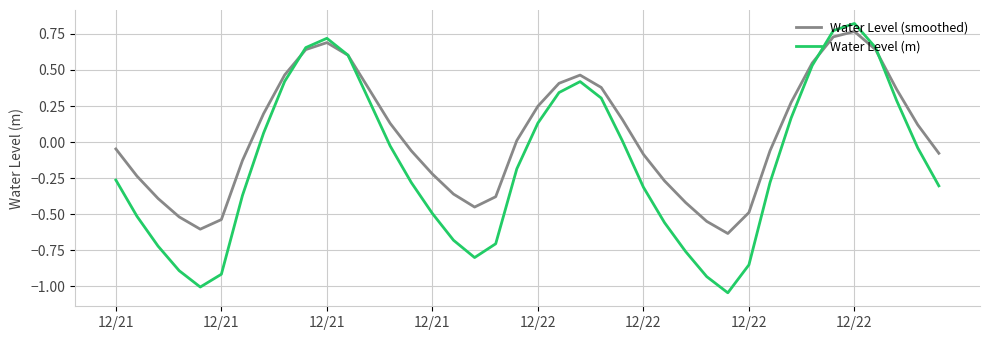

How many series are shown in this chart?

2